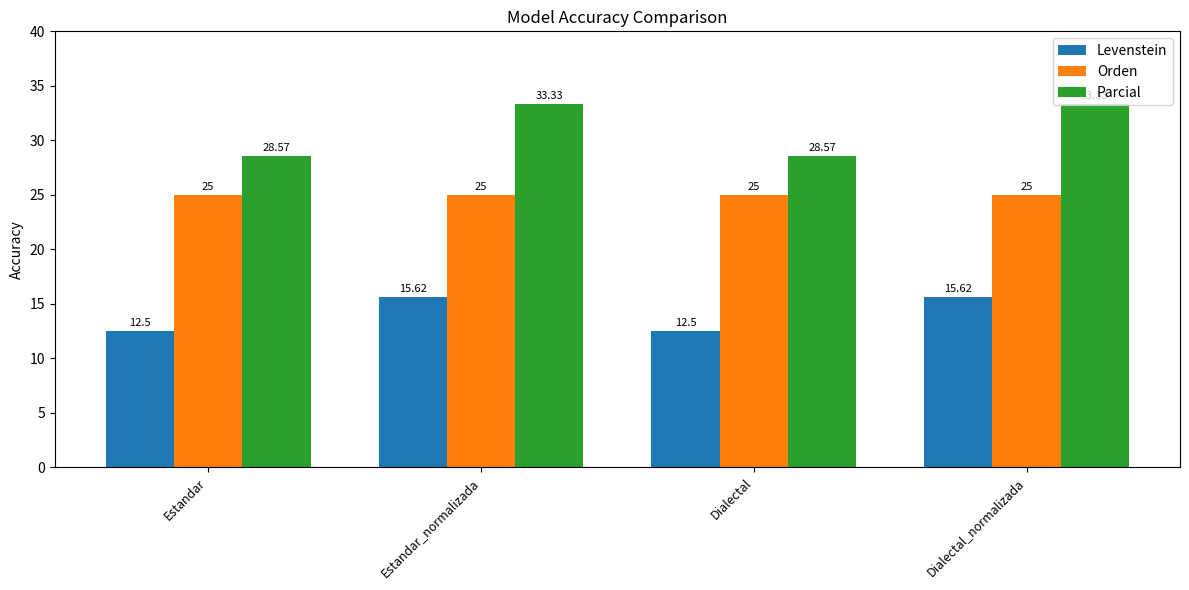

Read the Orden value at Dialectal.

25.0